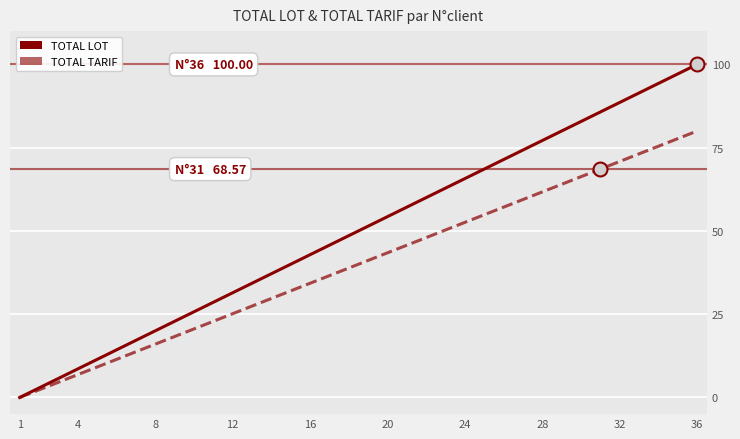

Which series has the largest total across all categories?

TOTAL LOT